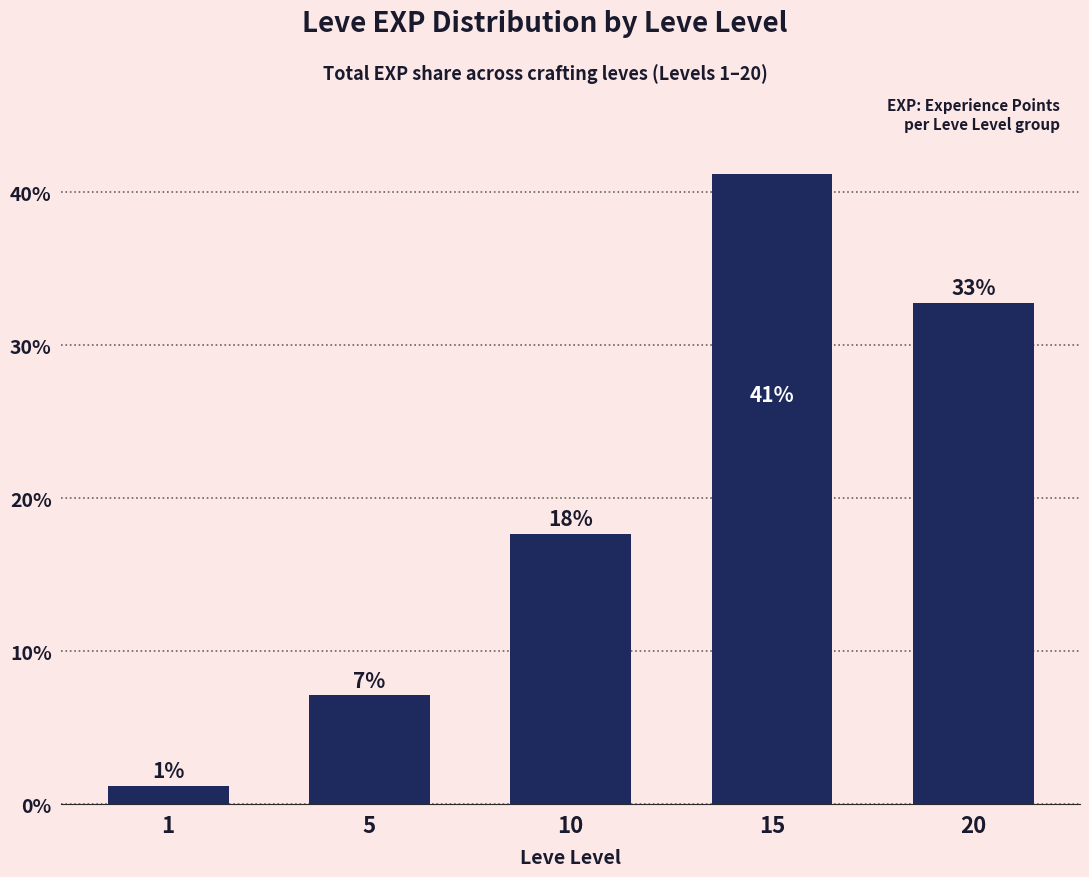

What is the difference between the maximum and minimum values?

40.0